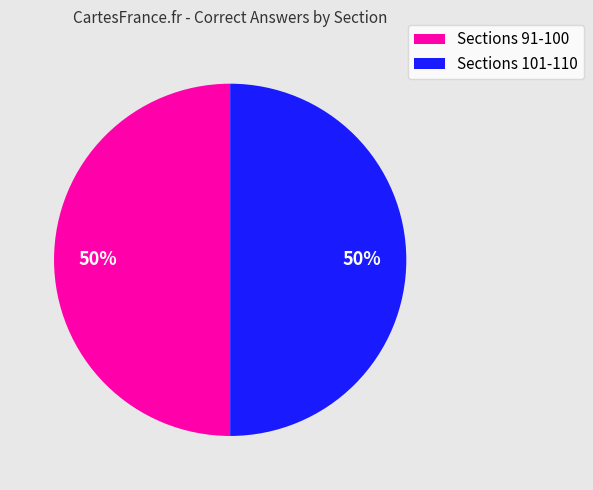

To the nearest percent, what is the average slice percentage?

50%